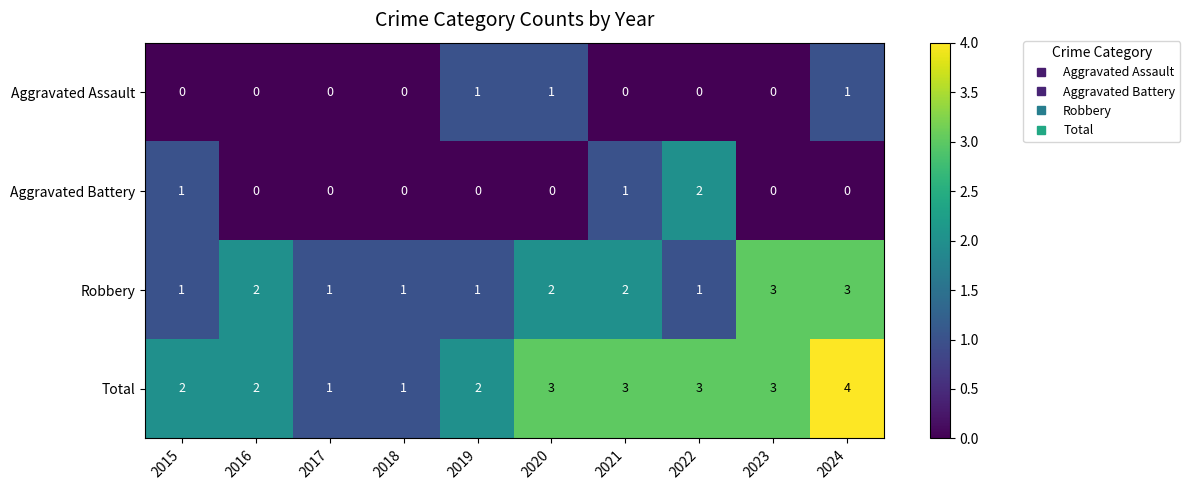

The Aggravated Battery series shows 1 at 2015. True or false?

True